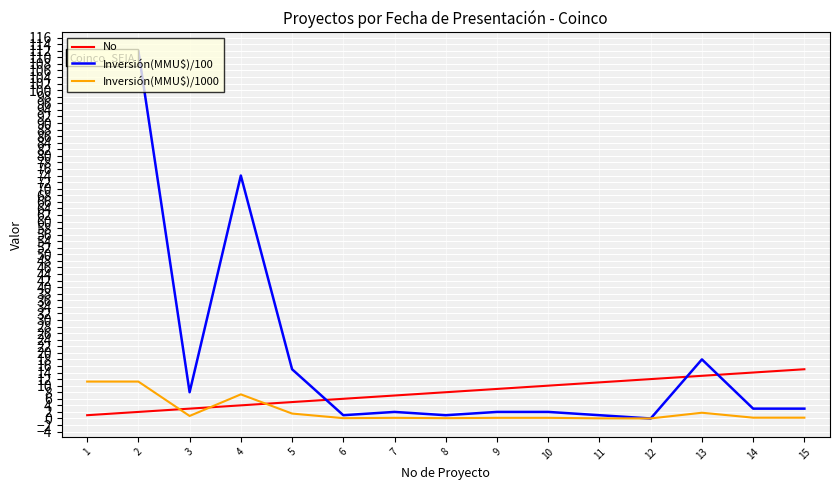

What is the spread (max minus min) of values at 4?

70.0